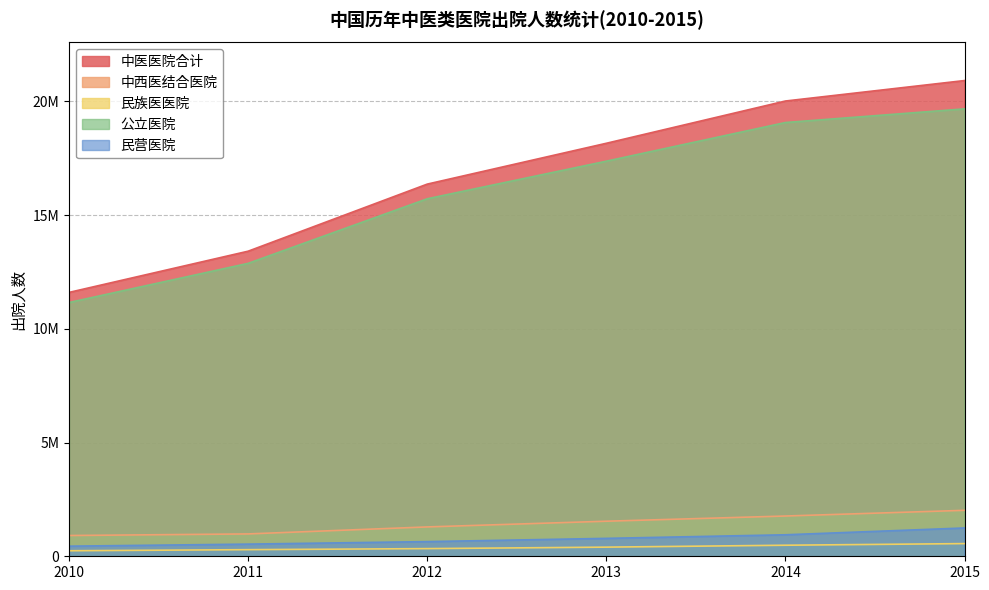

True or false: 民族医医院 and 中西医结合医院 cross at least once.

False